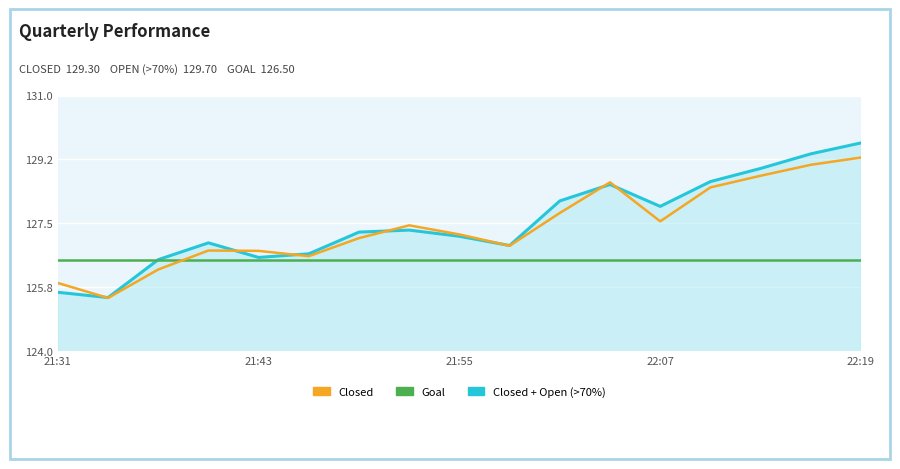

What is the minimum value shown in the chart?

125.5